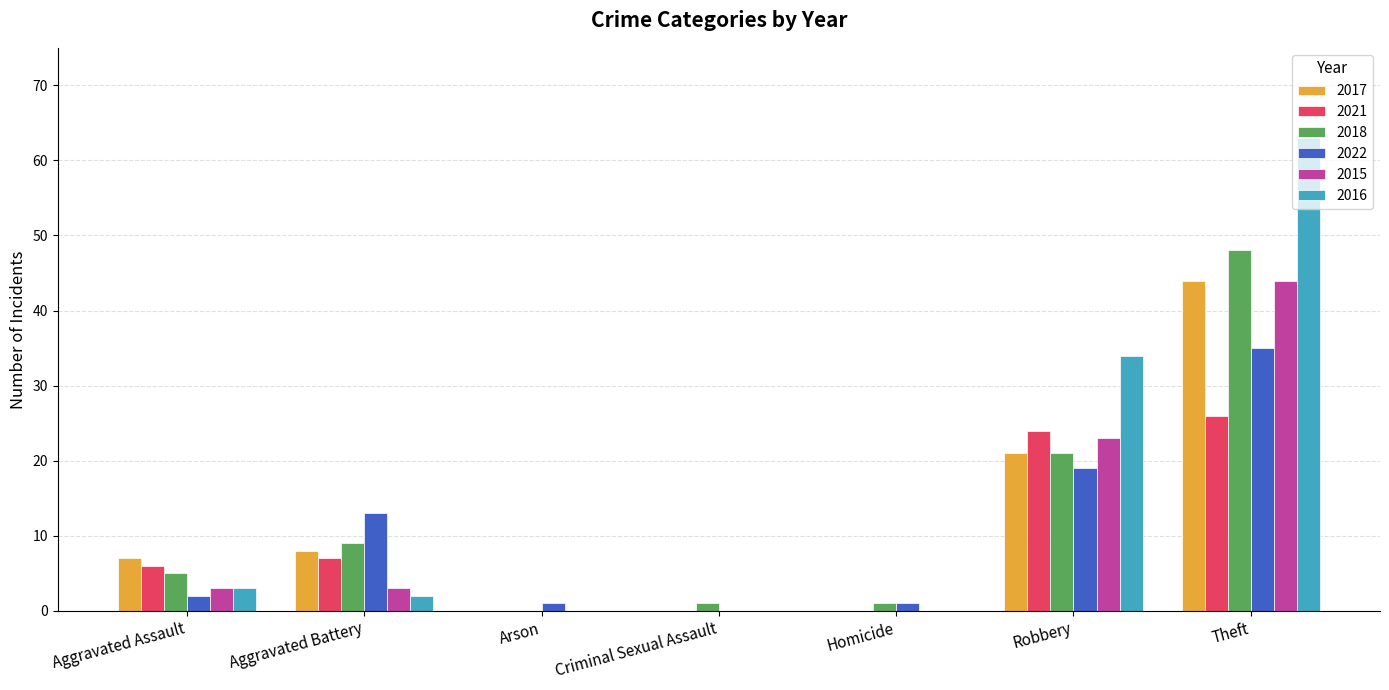

Count the number of data series in this chart.

6